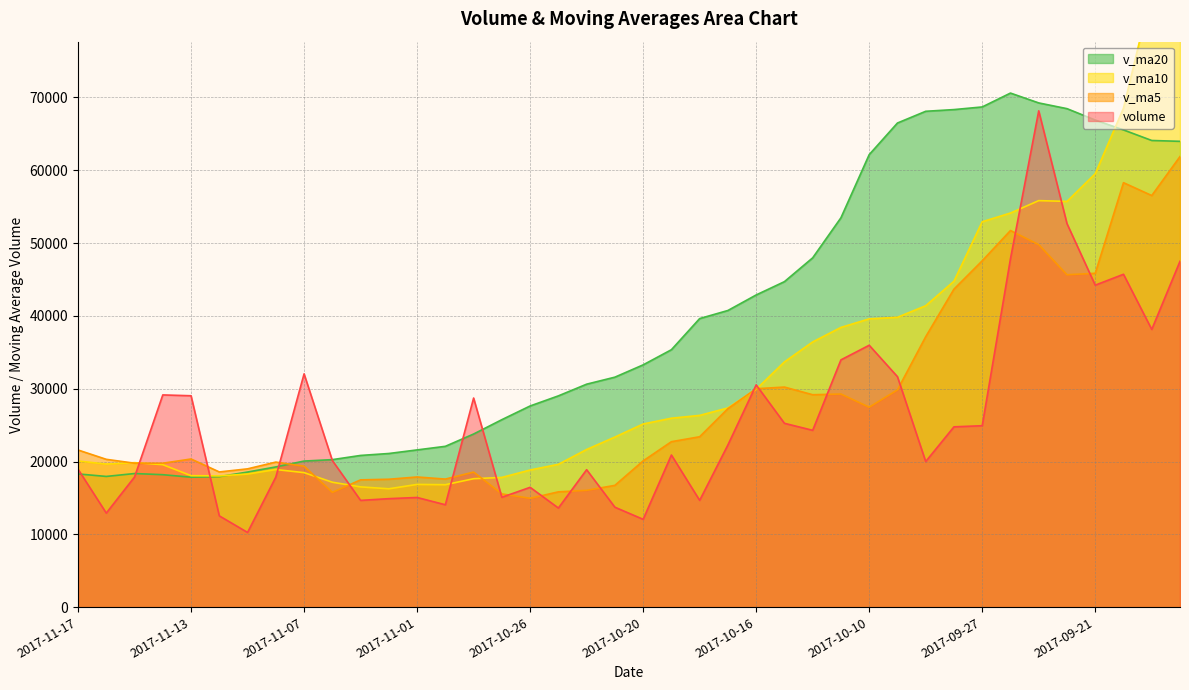

What is the spread (max minus min) of values at 2017-10-24?

14577.7